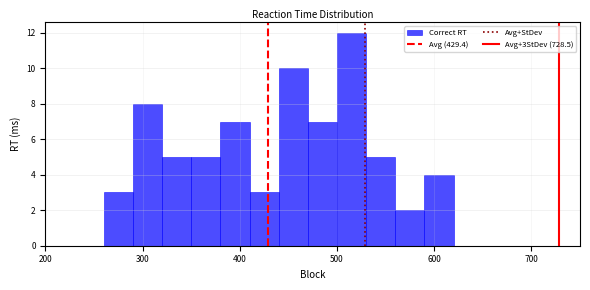

Read against the x-axis, roughly where is the centre of the tallest bar?

520